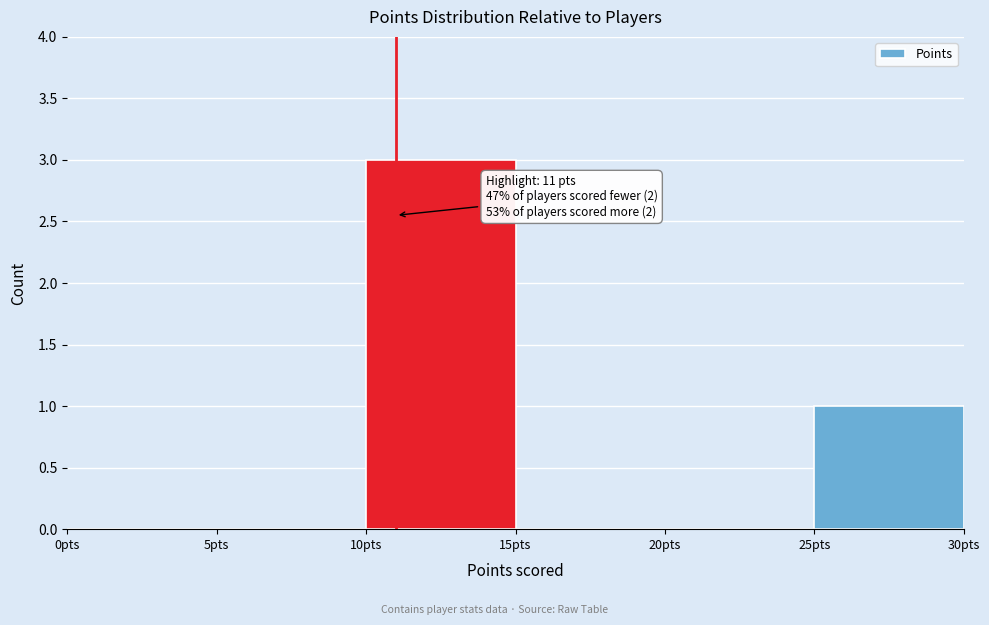

Which range on the x-axis has the tallest bar?

10 to 15